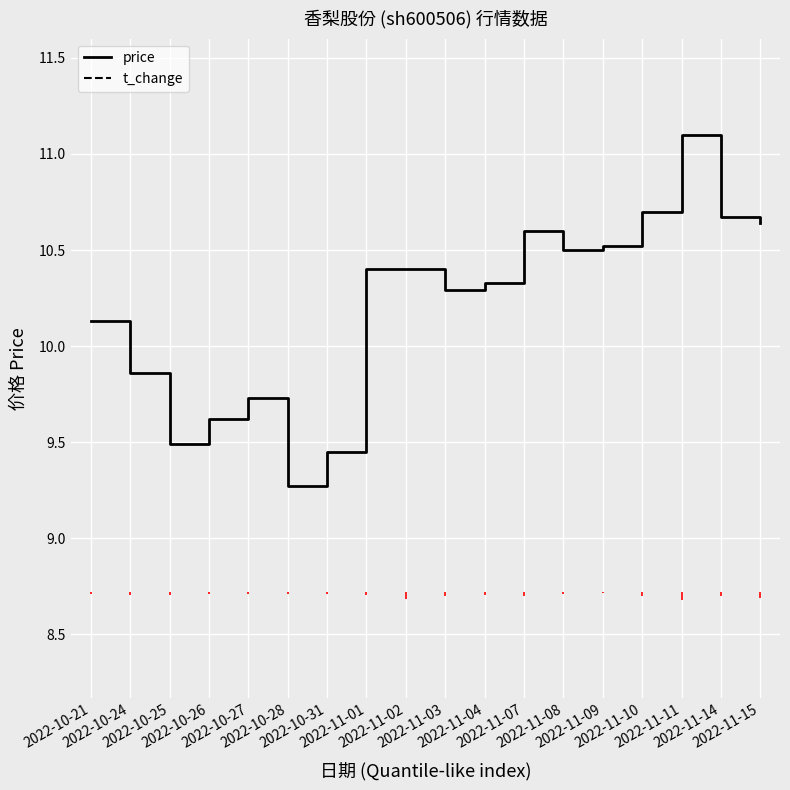

Which category has the lowest value in the price series?

2022-10-28